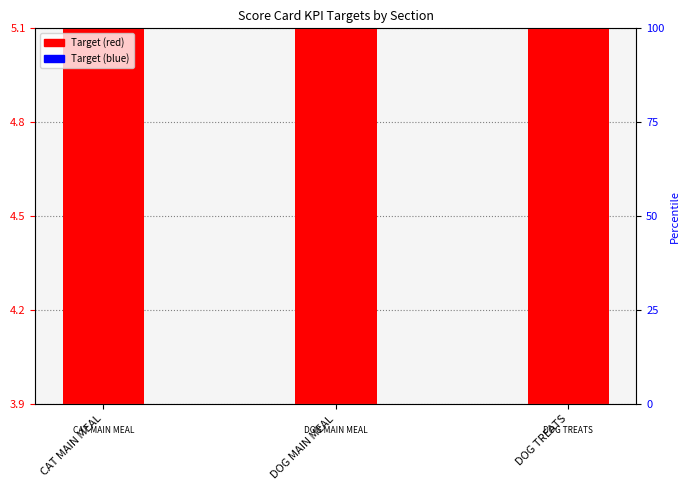

What is the highest value of the Target (red) series?

3.0